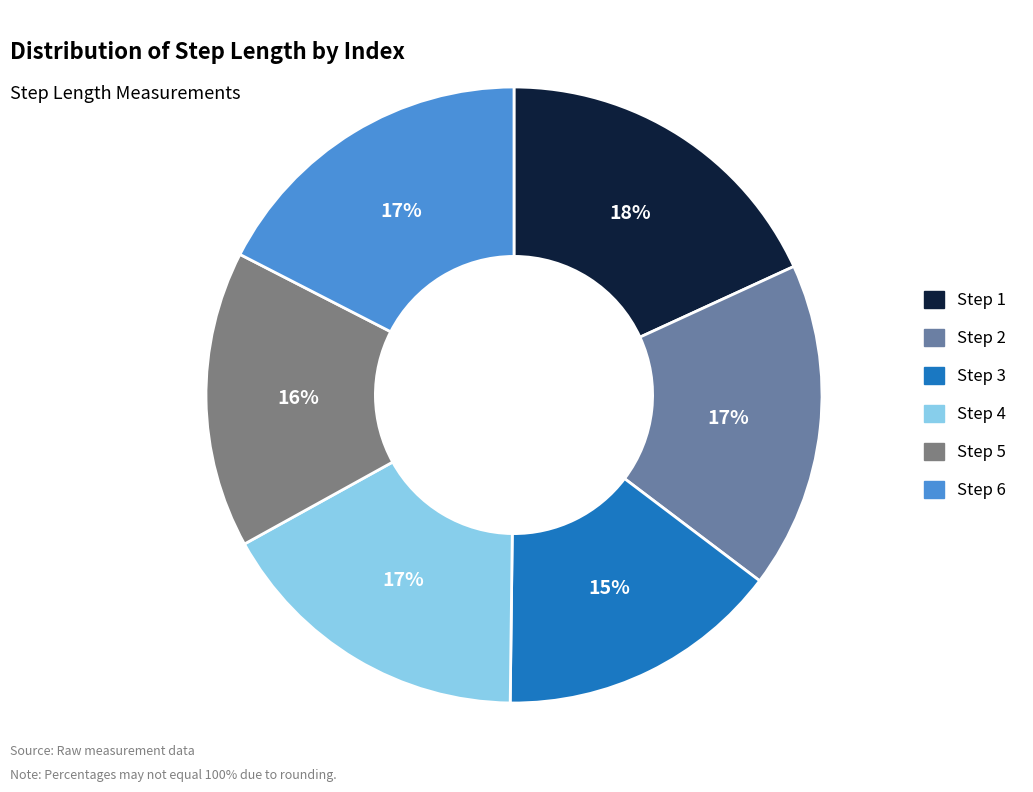

To the nearest percent, what percentage of the pie is Step 3?

15%